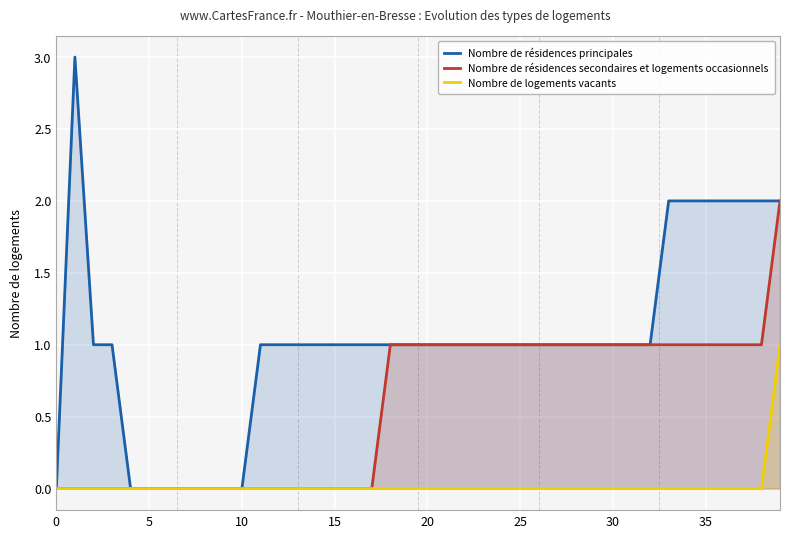

What is the maximum value for Nombre de logements vacants?

1